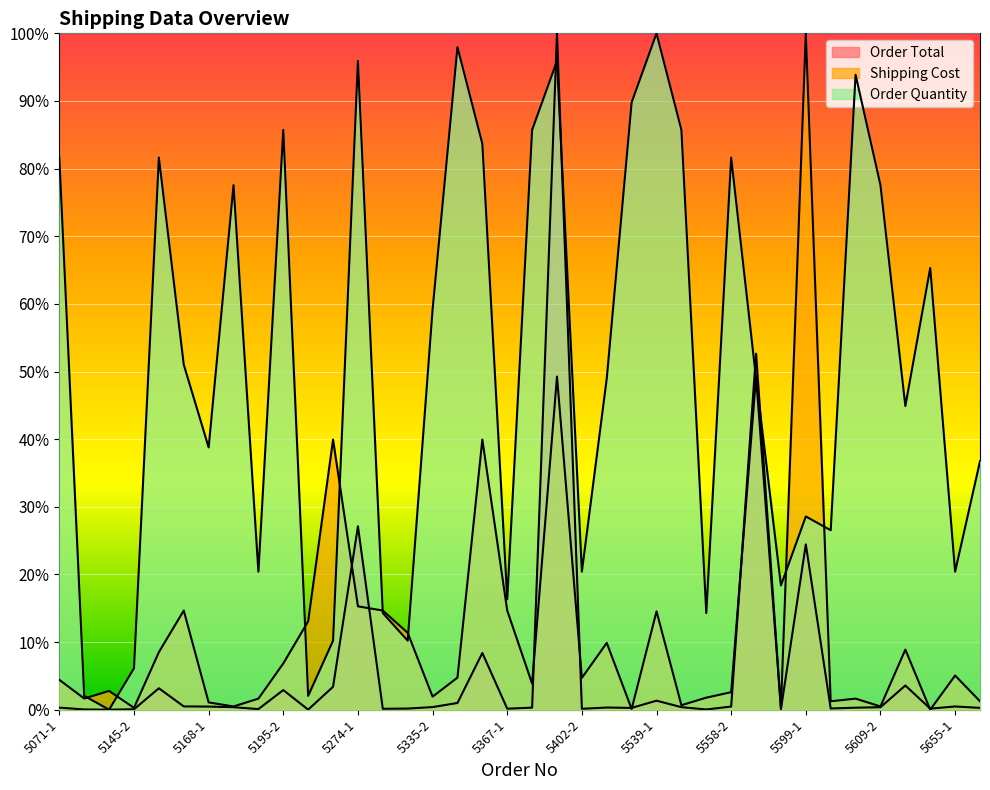

Between which two adjacent categories do Order Total and Shipping Cost first intersect?

5268-2 and 5274-1